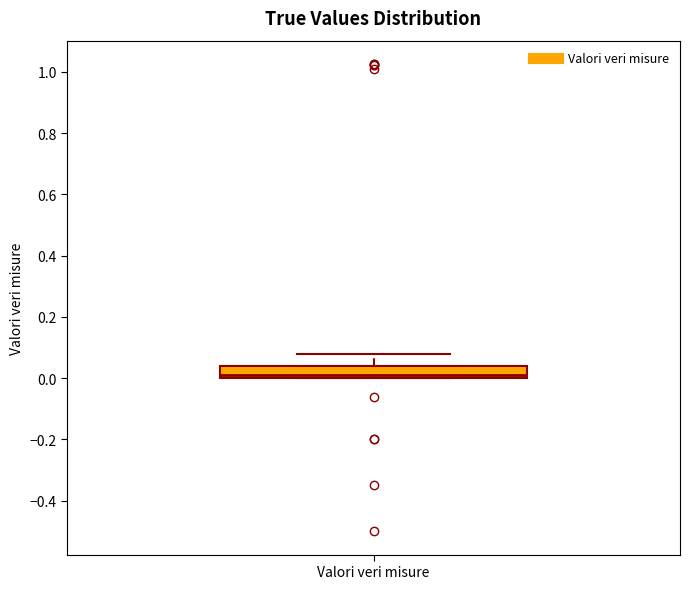

Transcribe this box plot: give where the median line is, the range the box spans, and where the two whiskers end, as read against the y-axis. The values are not printed on the chart, so give them approximately, as read against the axis.

median 0.02, box 0.00 to 0.04, whiskers 0.00 to 0.08